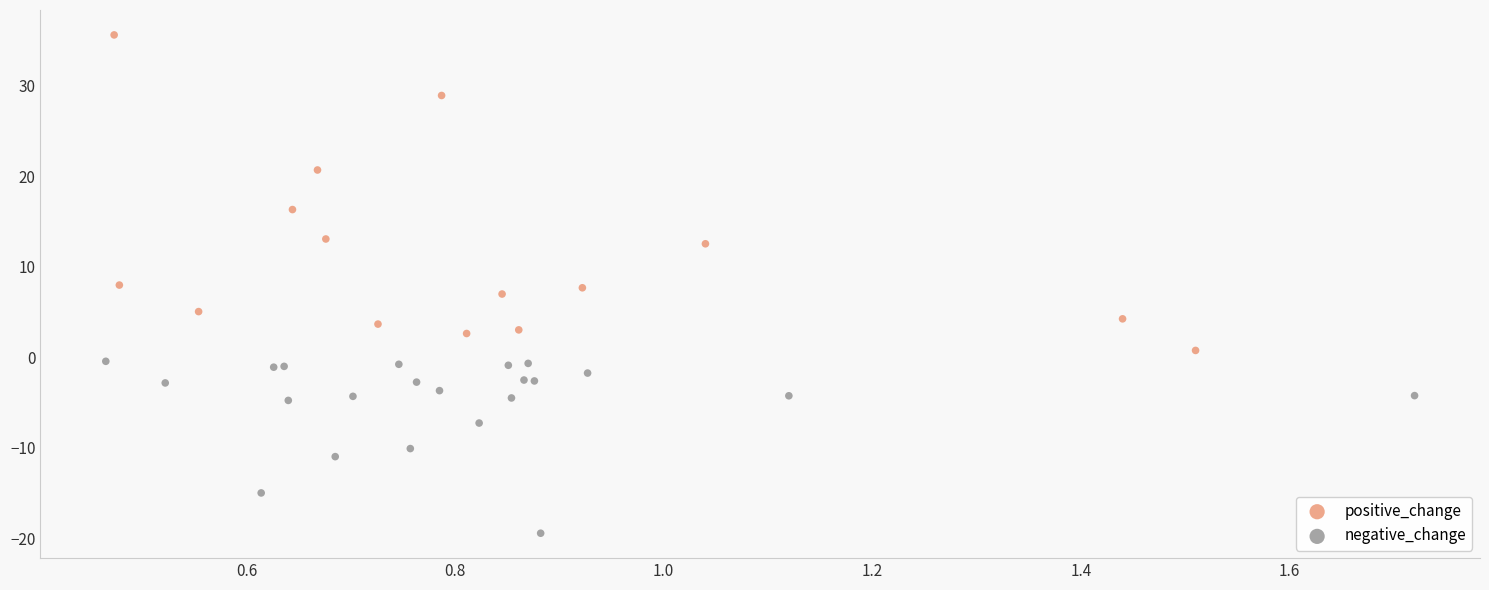

Which series contains the lowest Y value?

negative_change